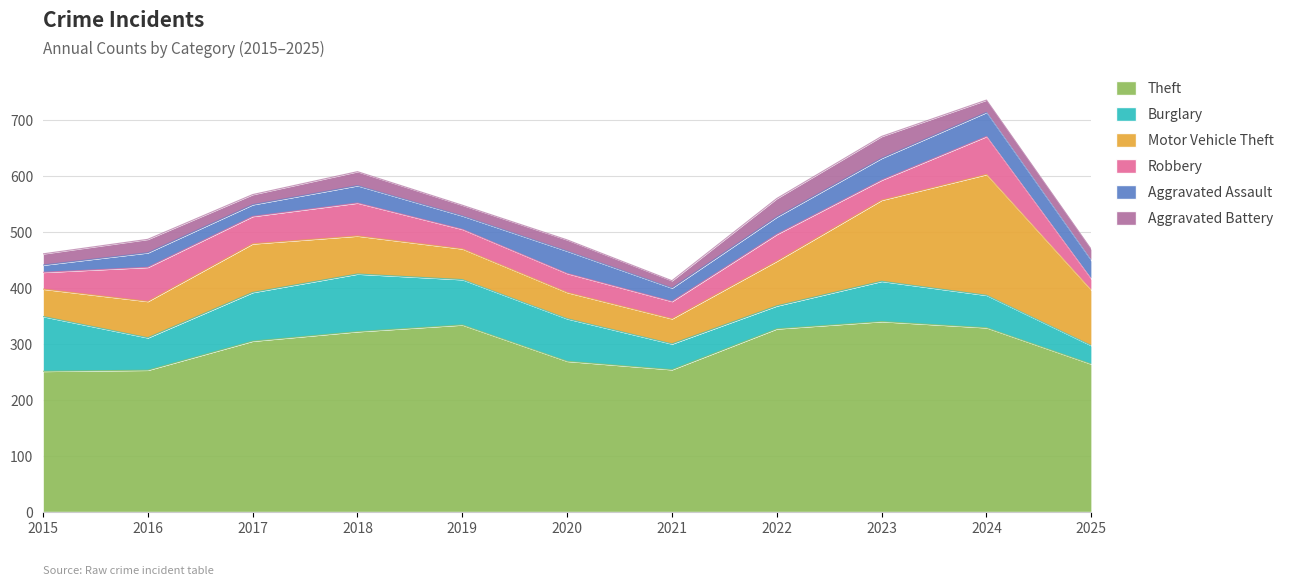

Which series has the widest spread of values?

Motor Vehicle Theft